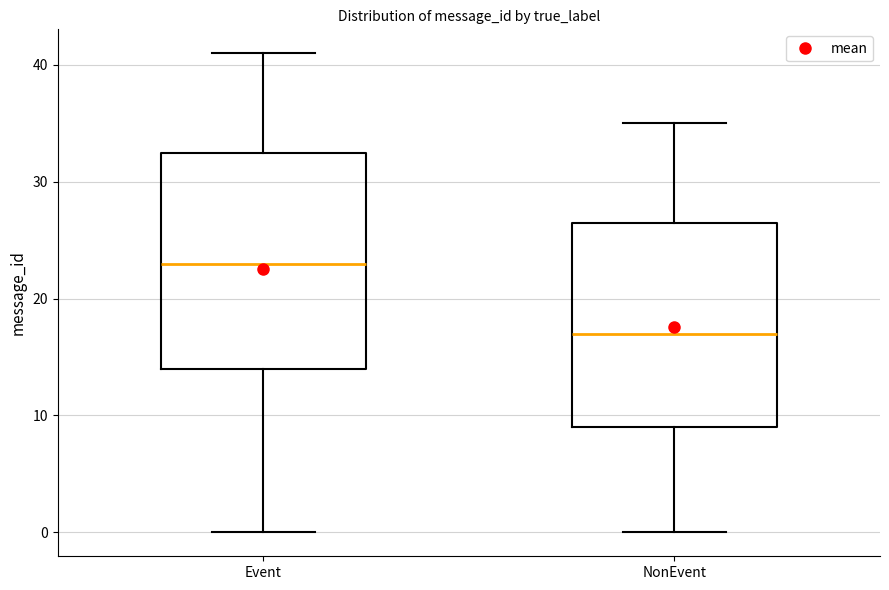

Where does the lower whisker of the box for NonEvent end on the y-axis? The values are not printed on the chart, so give them approximately, as read against the axis.

0